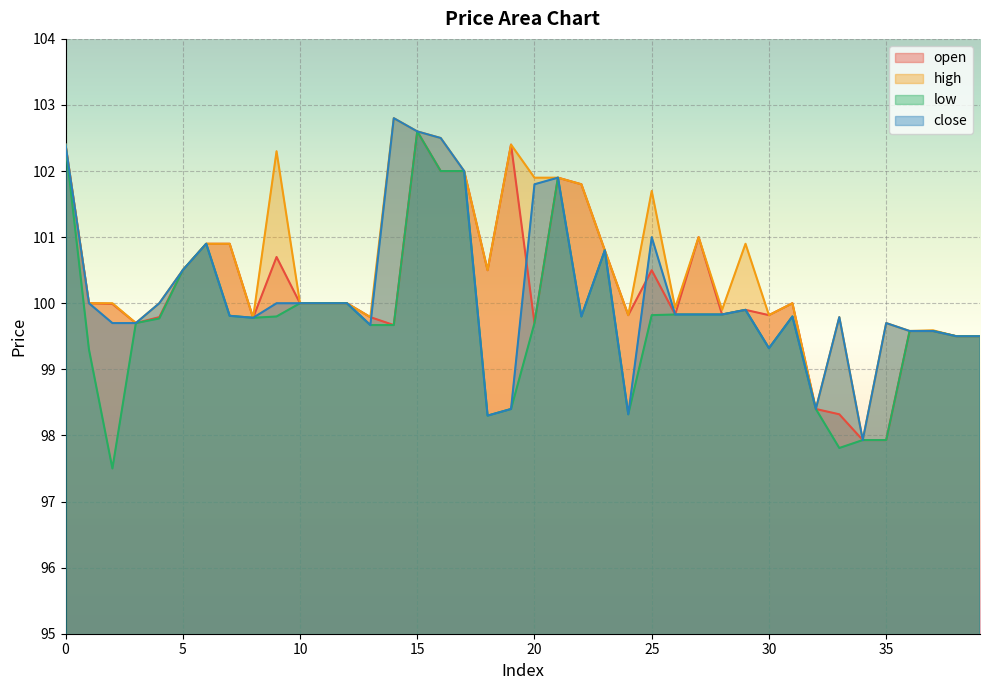

What is the difference between the second highest and minimum values in the low series?

4.9